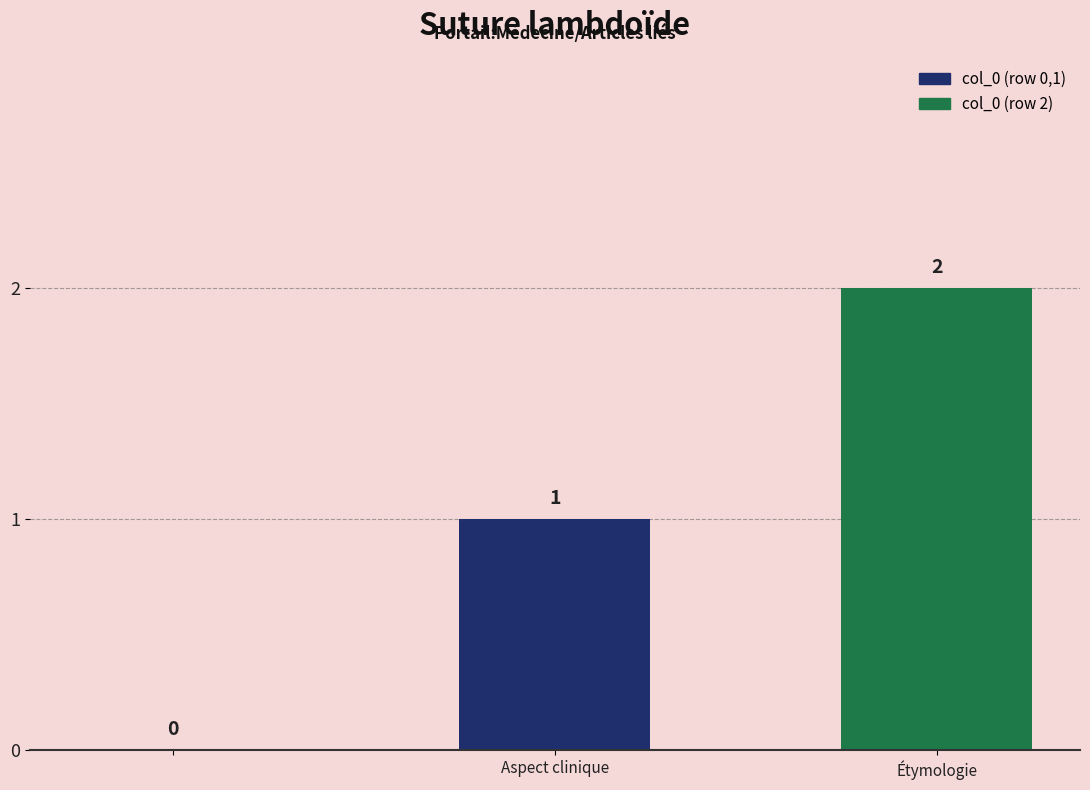

How many values are between 0 and 2?

3